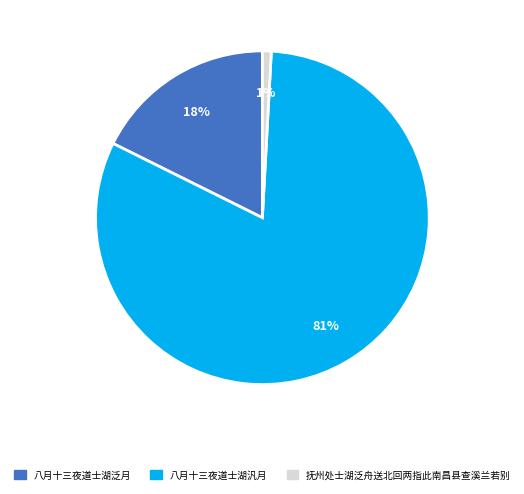

Which category accounts for the majority?

八月十三夜道士湖汎月